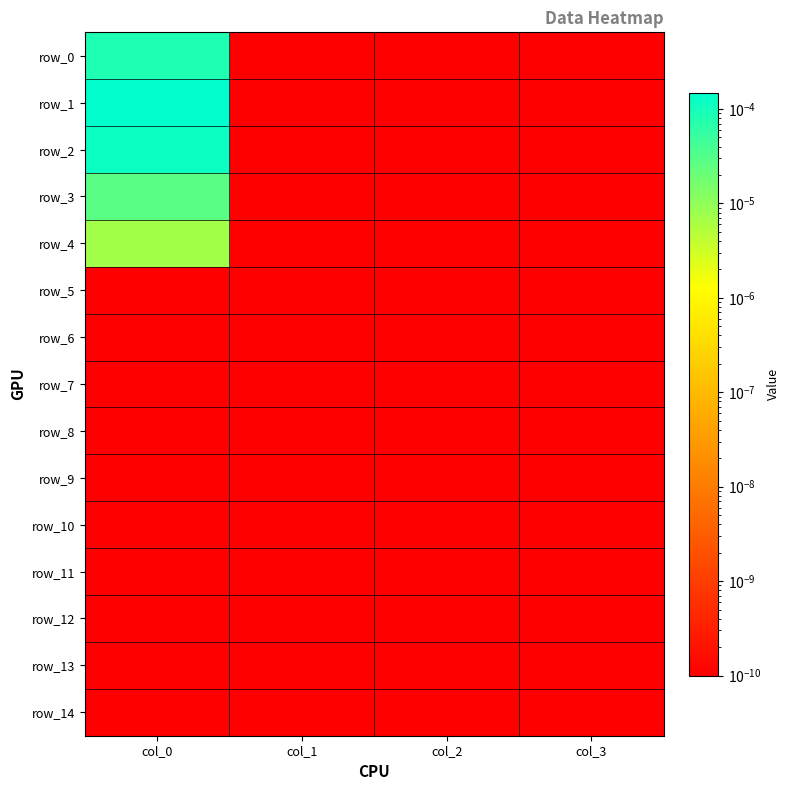

The row_0 series shows 0.0 at col_1. True or false?

True